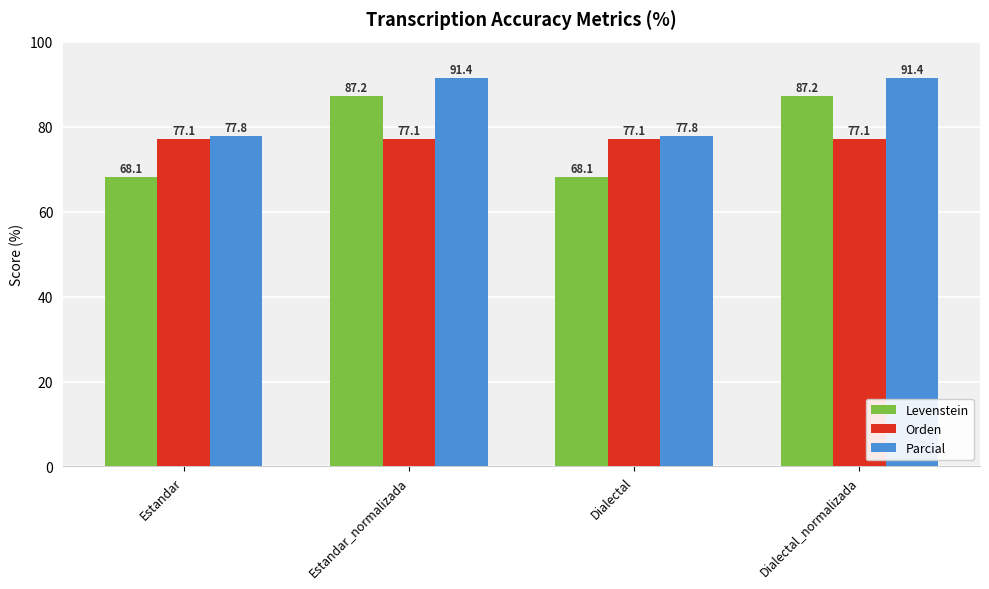

What position from the right is Dialectal?

2